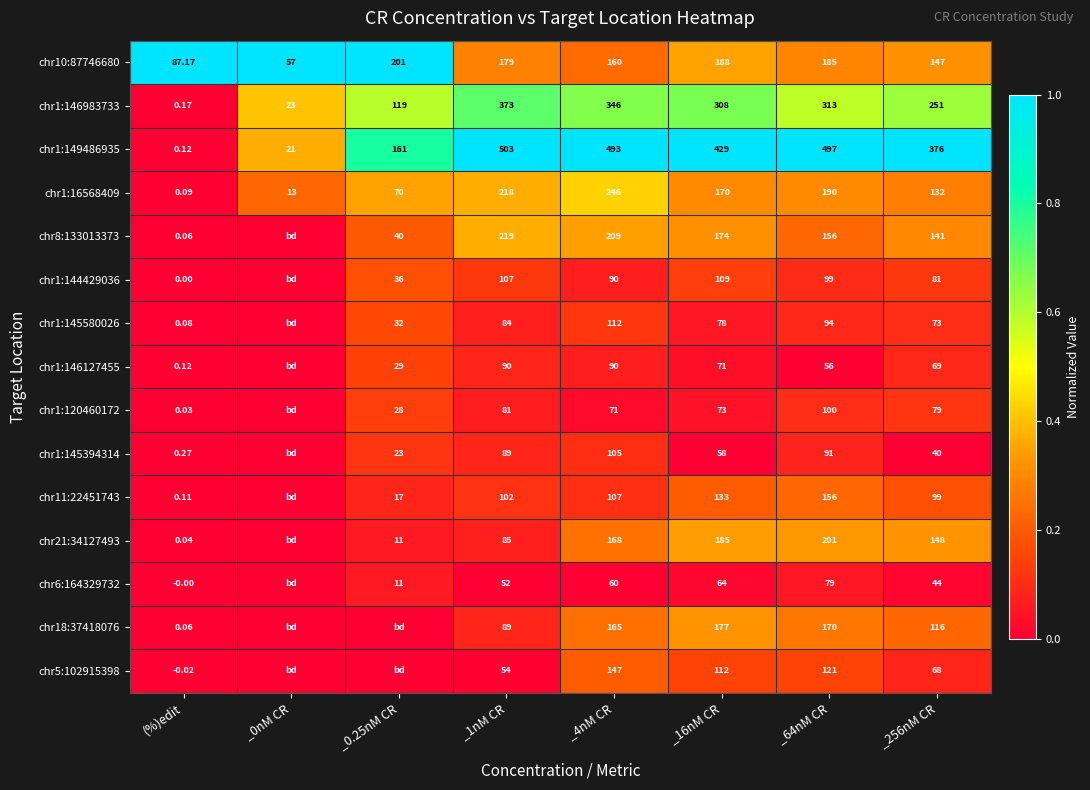

Where is chr8:133013373 nearest to the value 0?

_0nM CR